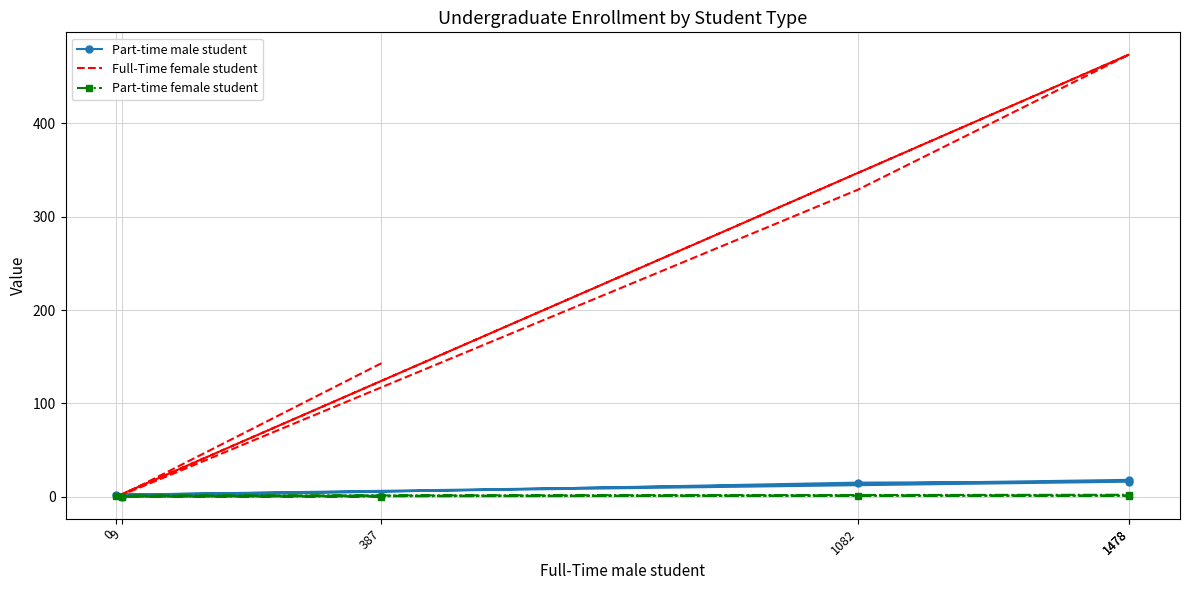

What is the sum of all Part-time male student values?

52